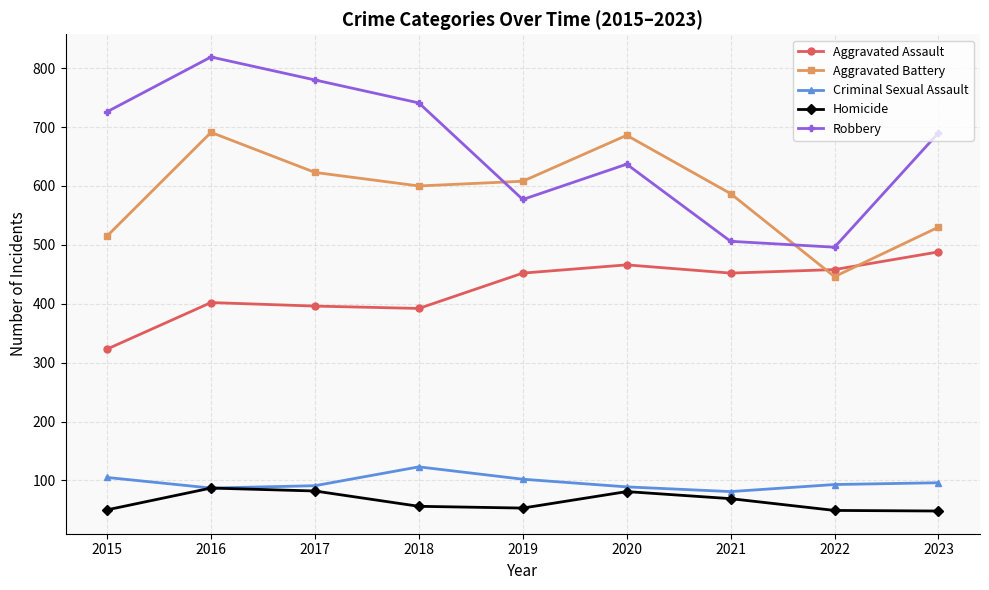

True or false: Aggravated Battery and Homicide cross at least once.

False